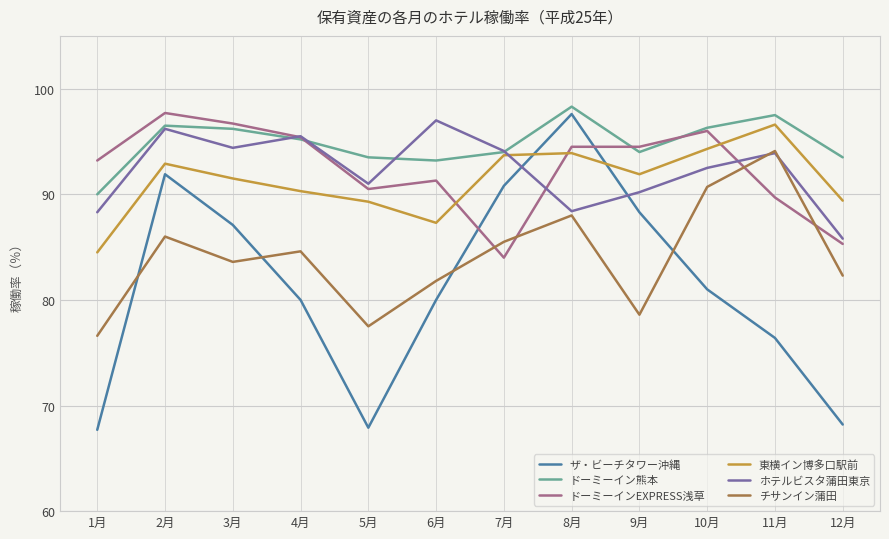

What position from the right is 7月?

6